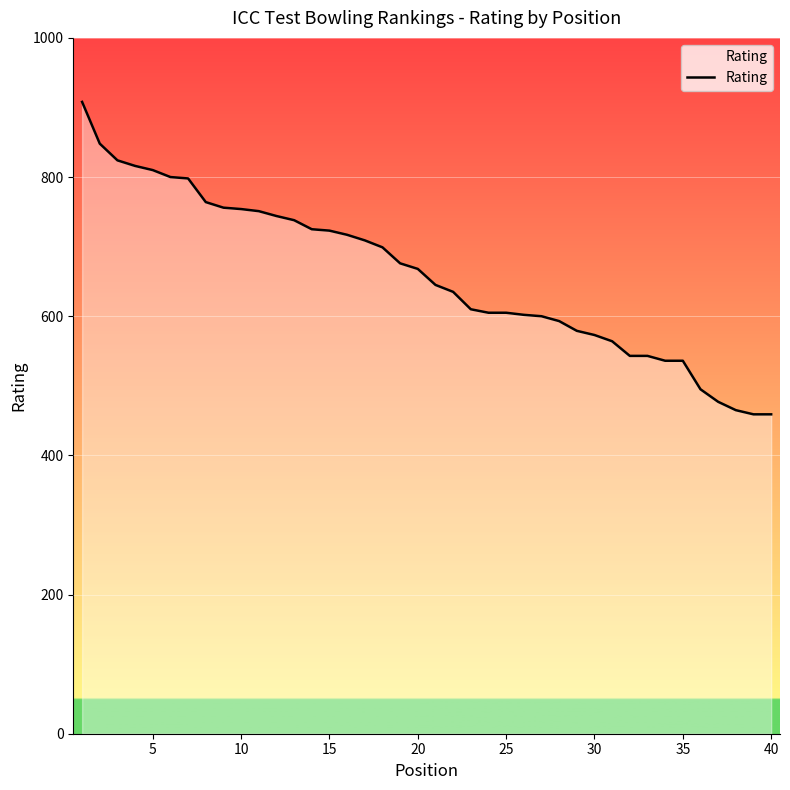

What is the greatest value displayed?

908